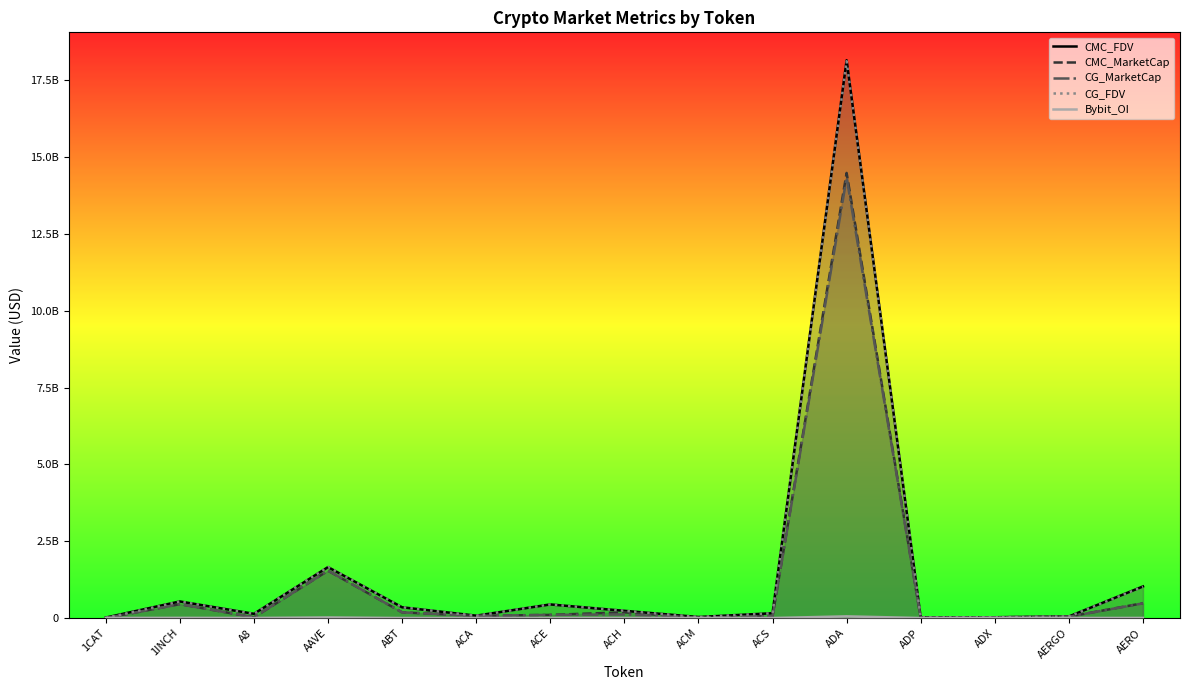

Between 1INCH and A8, which series saw the biggest shift?

CMC_MarketCap